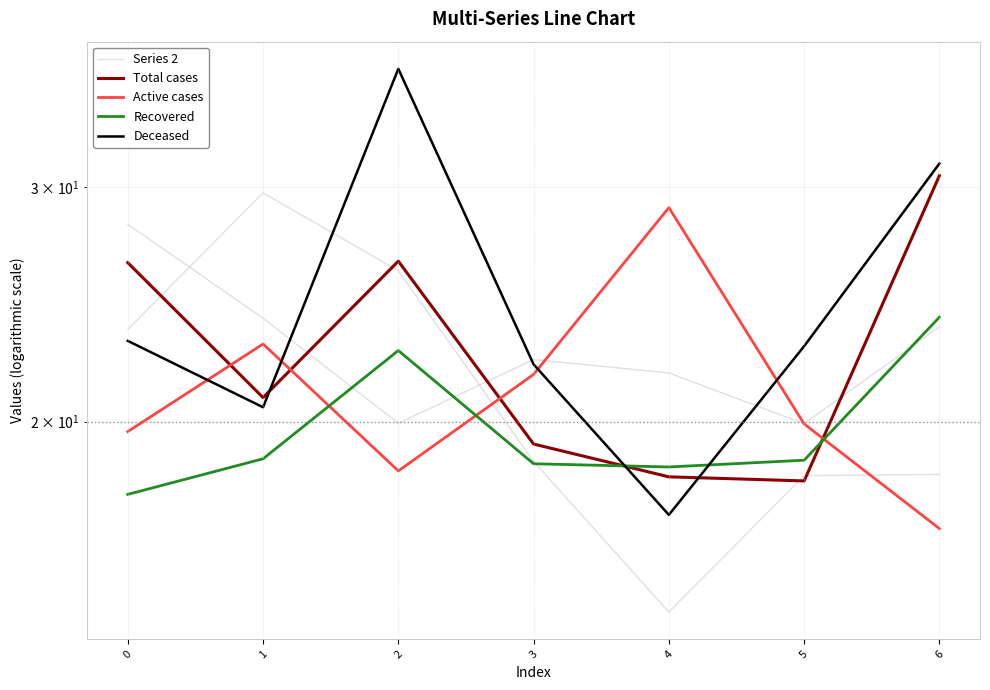

At how many categories does at least one series exceed 20?

7